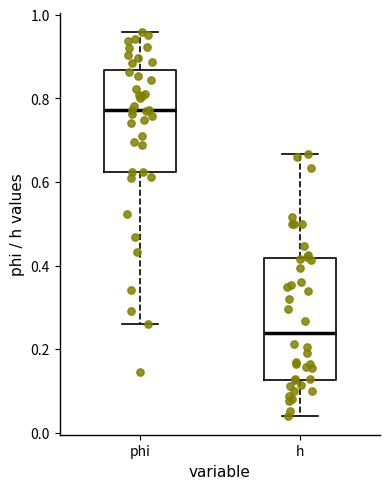

Reading left to right, read every box against the y-axis: the position of its median line, the range the box covers, and the ends of its whiskers. The values are not printed on the chart, so give them approximately, as read against the axis.

phi: median 0.78, box 0.62 to 0.86, whiskers 0.26 to 0.96
h: median 0.24, box 0.12 to 0.42, whiskers 0.04 to 0.66